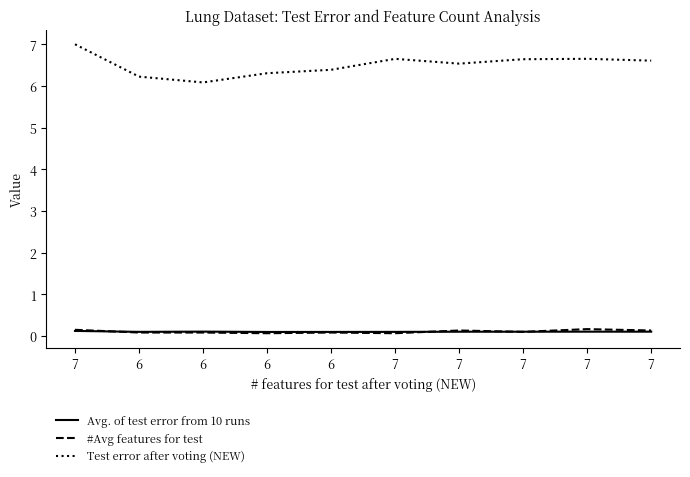

Rank the series by their maximum value, from highest to lowest.

Test error after voting (NEW), #Avg features for test, Avg. of test error from 10 runs